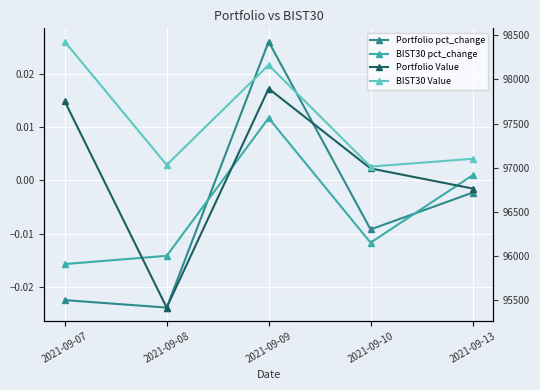

How many values in the Portfolio pct_change series exceed 0?

1